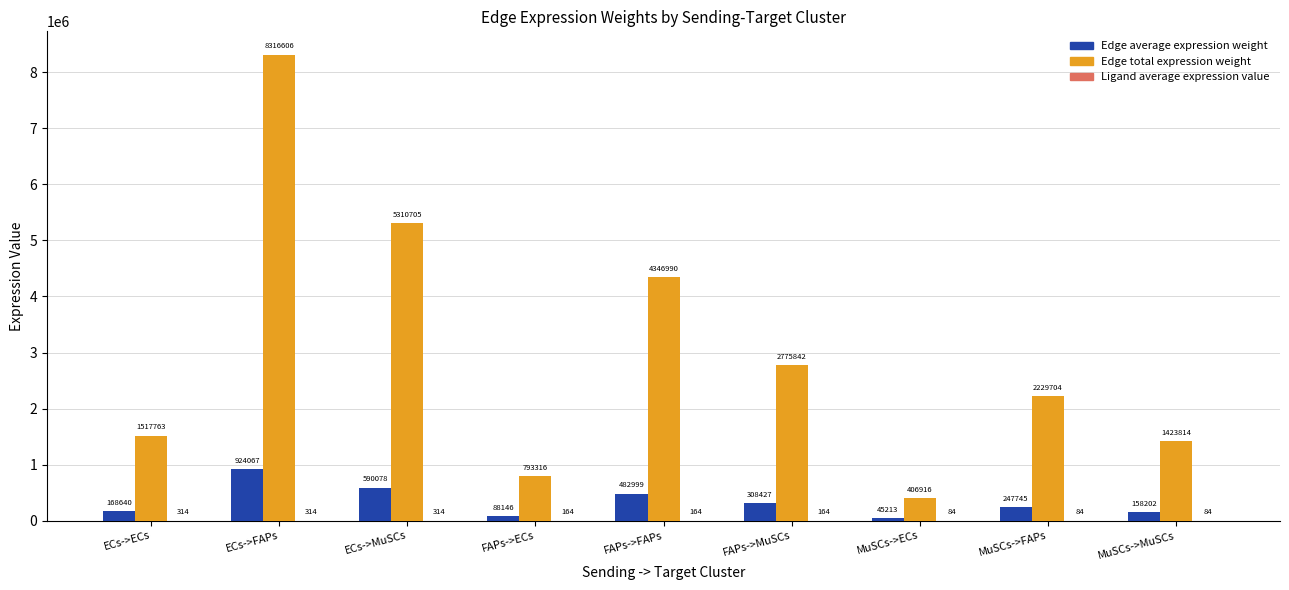

At which label does Edge total expression weight reach its peak?

ECs->FAPs